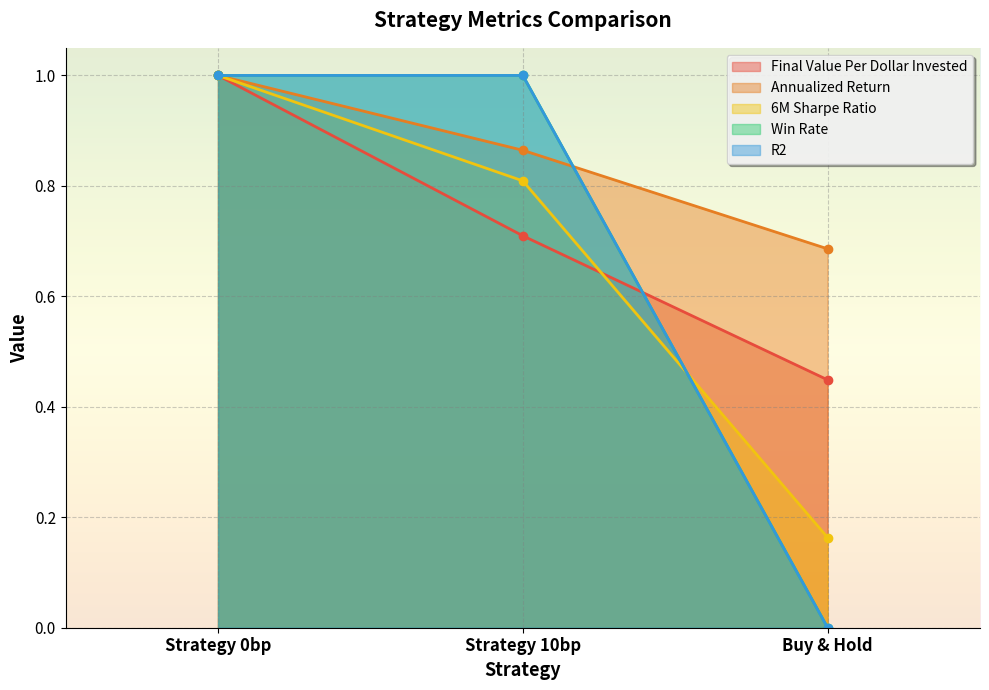

Reading right to left, extract all data points from this chart.

Final Value Per Dollar Invested: 0.4	0.7	1.0
Annualized Return: 0.7	0.9	1.0
6M Sharpe Ratio: 0.2	0.8	1.0
Win Rate: 0.0	1.0	1.0
R2: 0.0	1.0	1.0